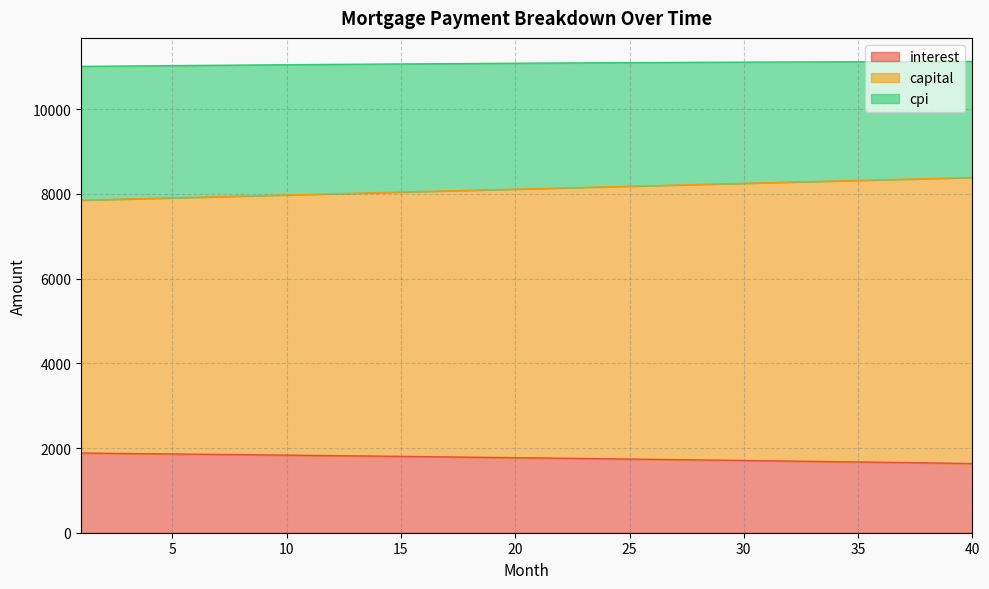

What is the total value across all series at 40?

11126.6